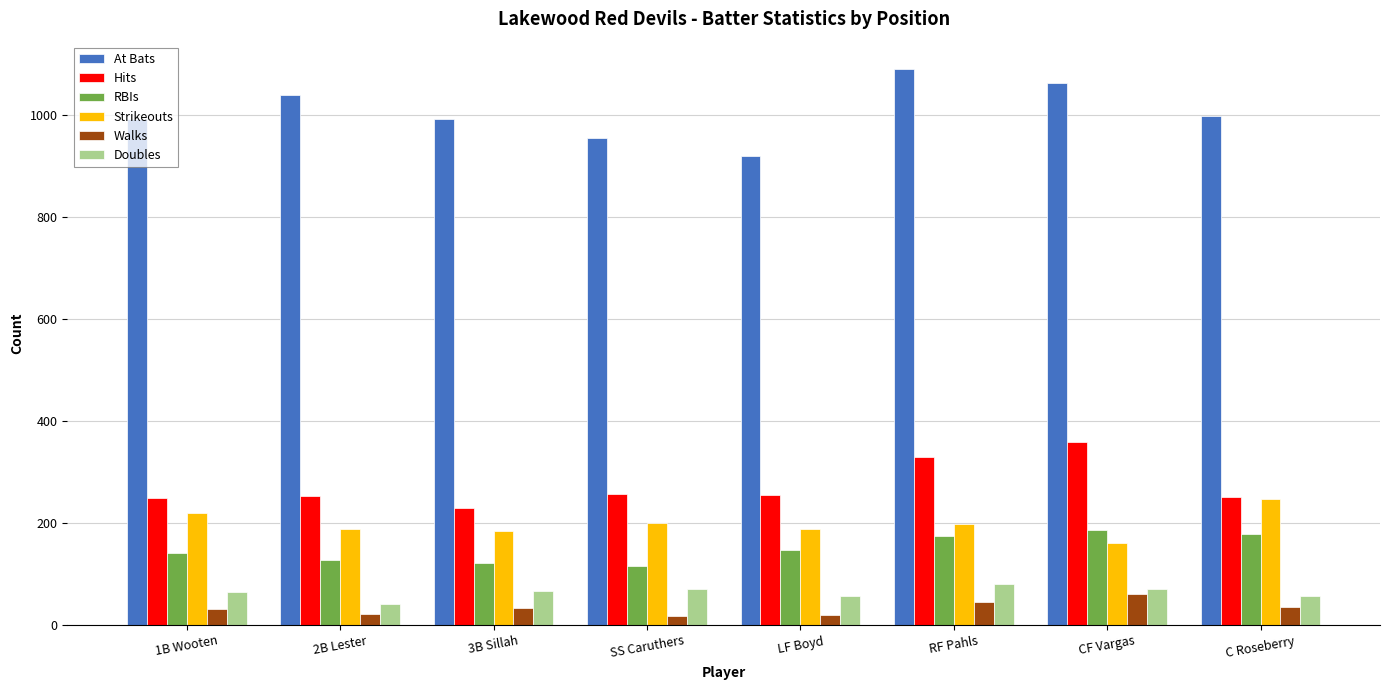

What is the spread (max minus min) of values at C Roseberry?

962